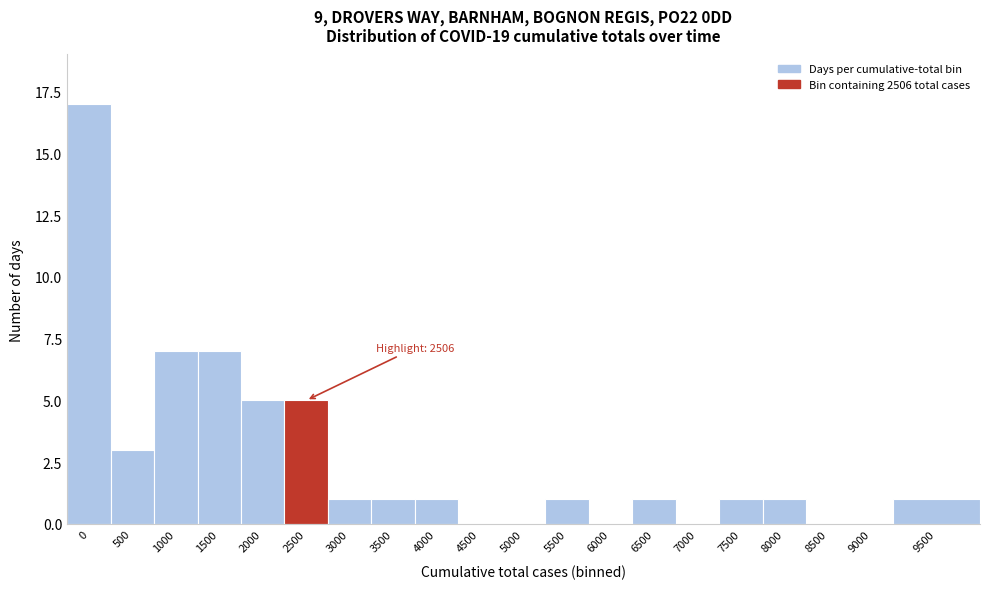

Reading right to left, extract all data points from this chart.

9500=1	9000=0	8500=0	8000=1	7500=1	7000=0	6500=1	6000=0	5500=1	5000=0	4500=0	4000=1	3500=1	3000=1	2500=5	2000=5	1500=7	1000=7	500=3	0=17